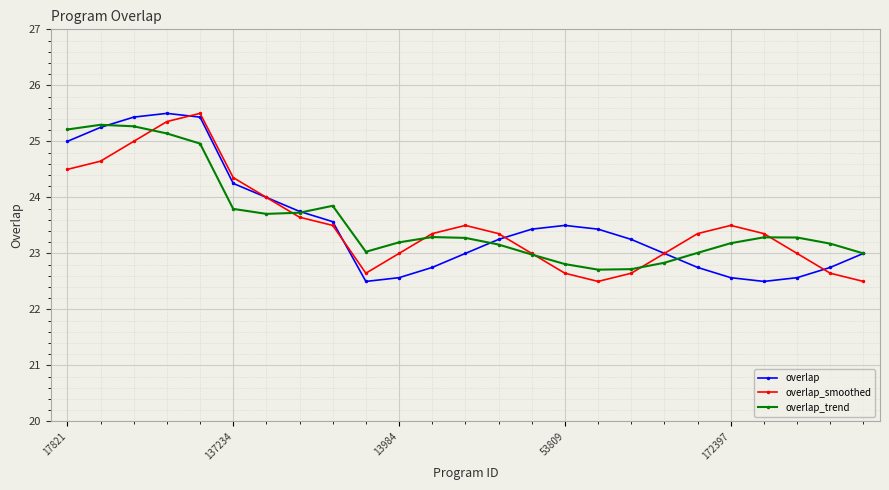

Count the number of data series in this chart.

3